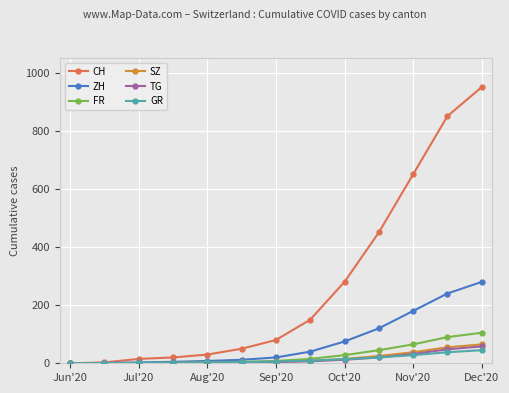

True or false: CH has more than 2 points higher than both neighbors.

False